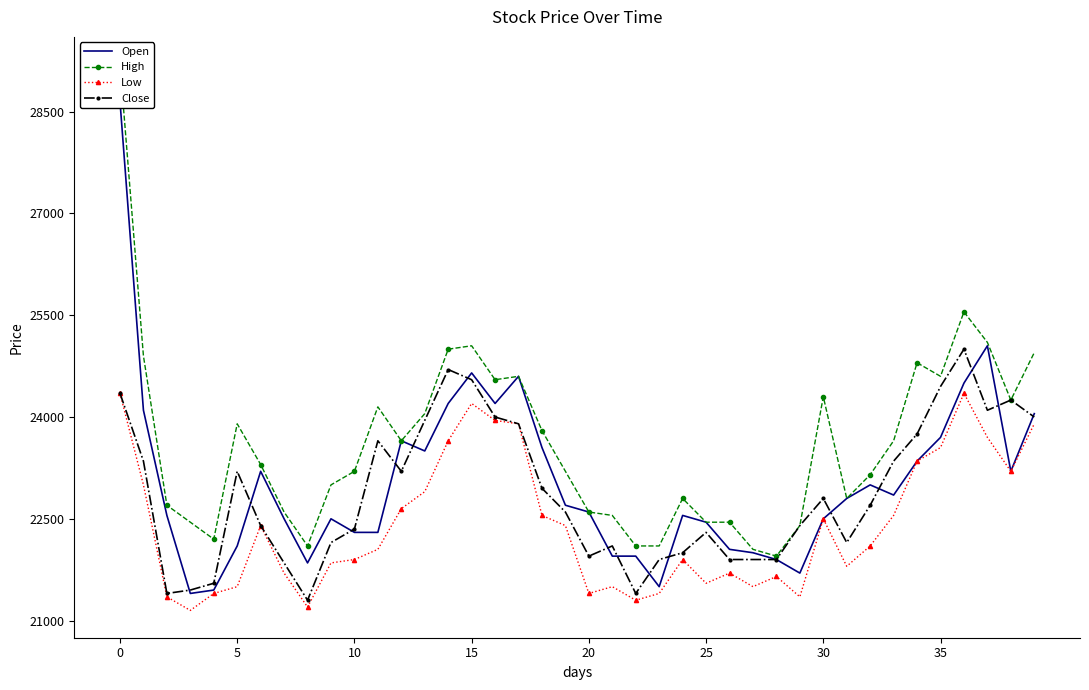

How many lines are shown in the chart?

4